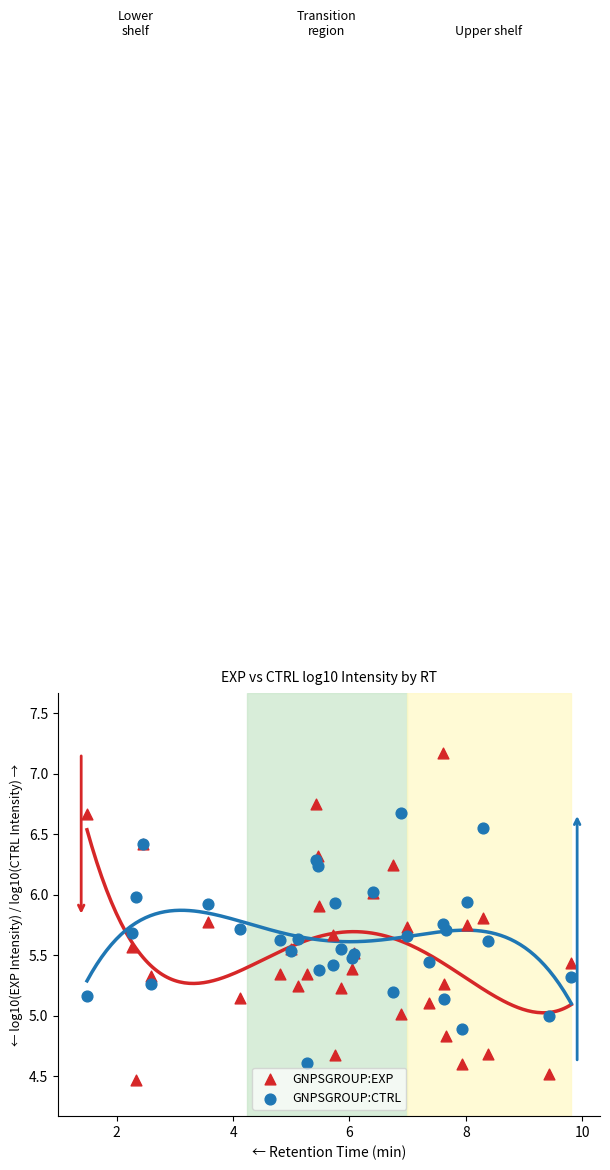

What are all the series names shown in the legend?

GNPSGROUP:EXP, GNPSGROUP:CTRL